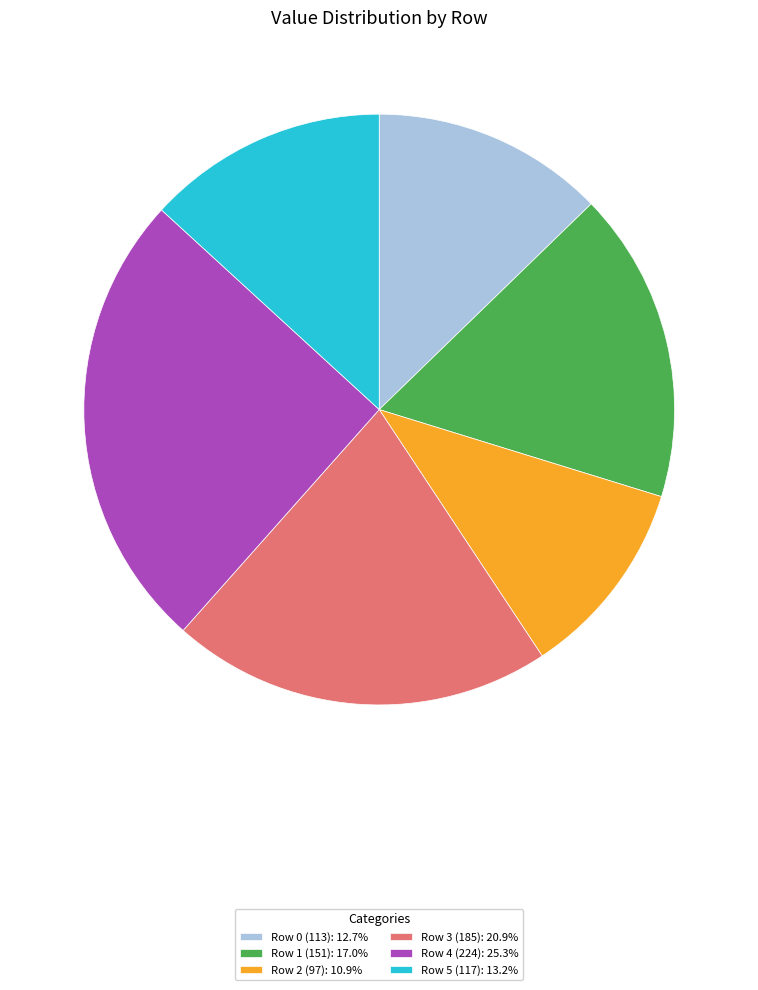

Approximately how many times larger is the value at Row 3 (185): 20.9% compared to Row 0 (113): 12.7%?

1.6